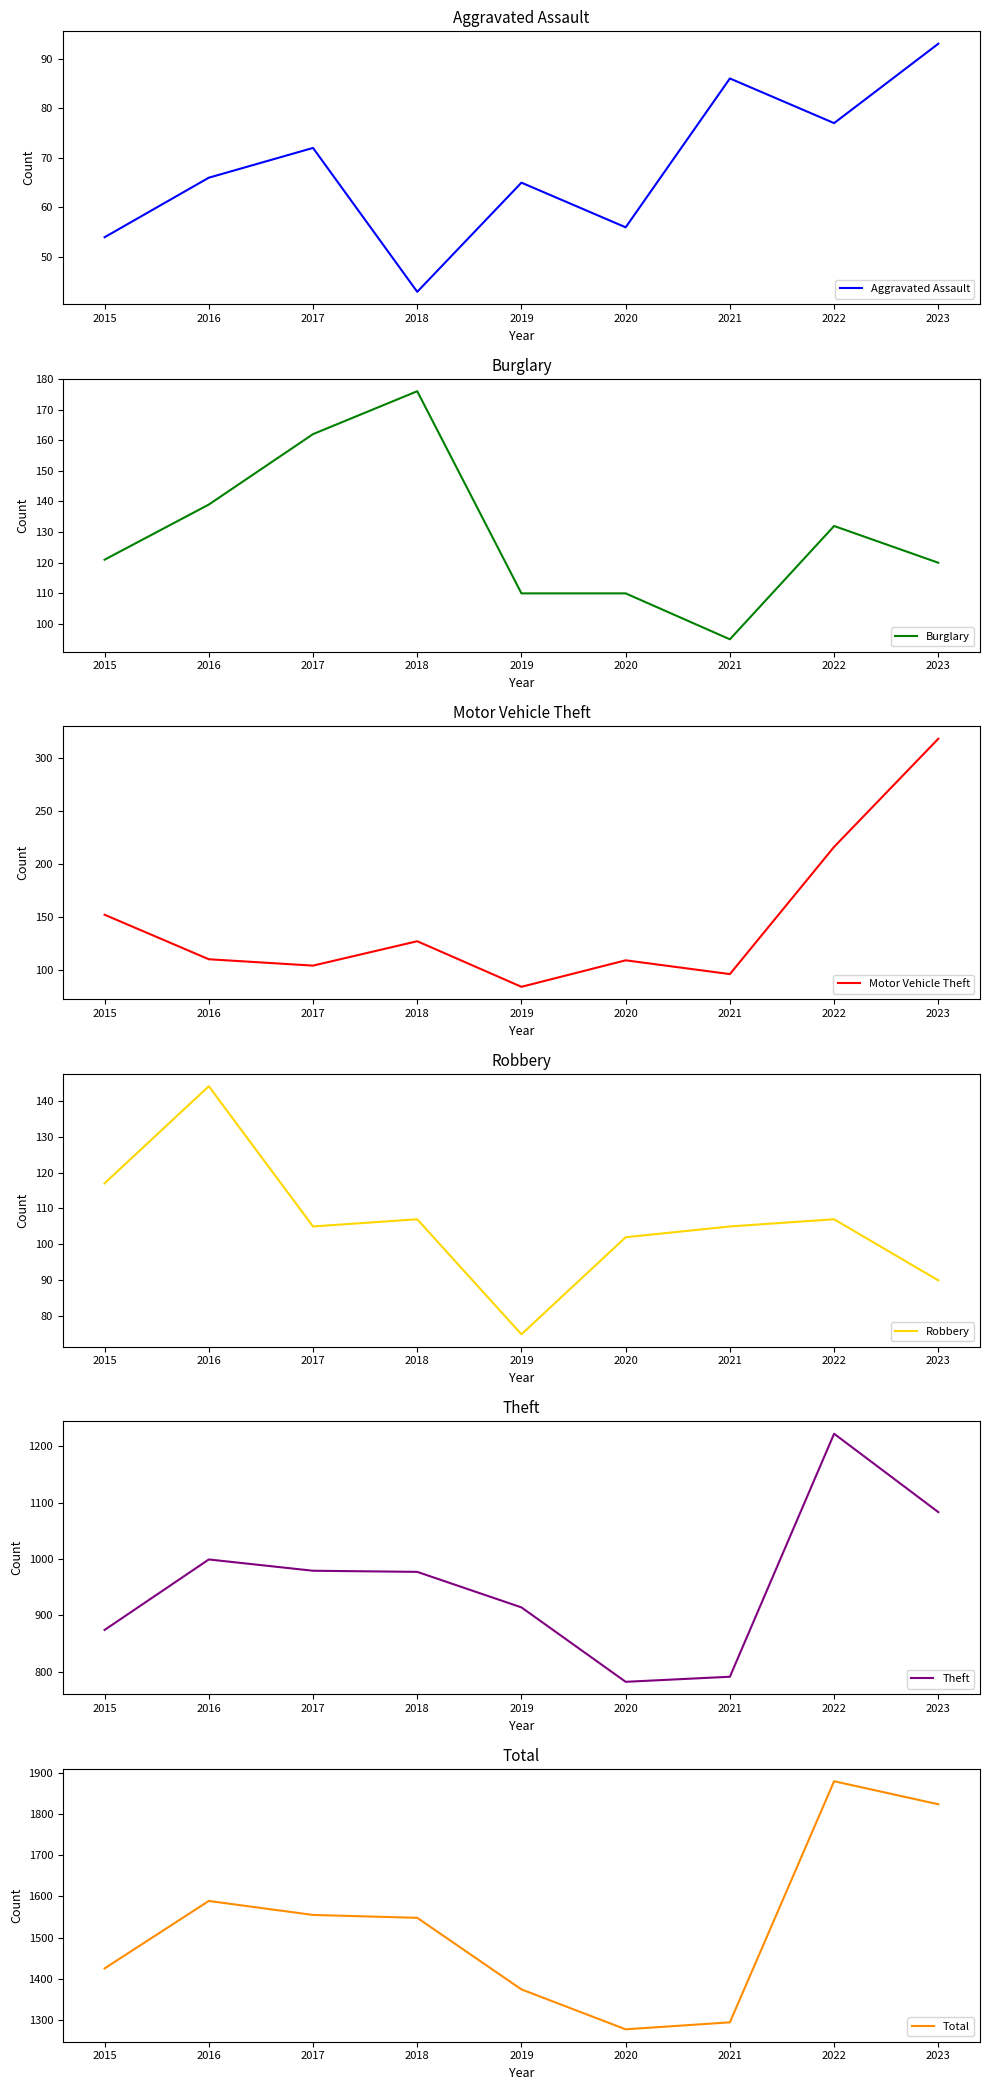

True or false: Aggravated Assault and Burglary intersect in this chart.

False